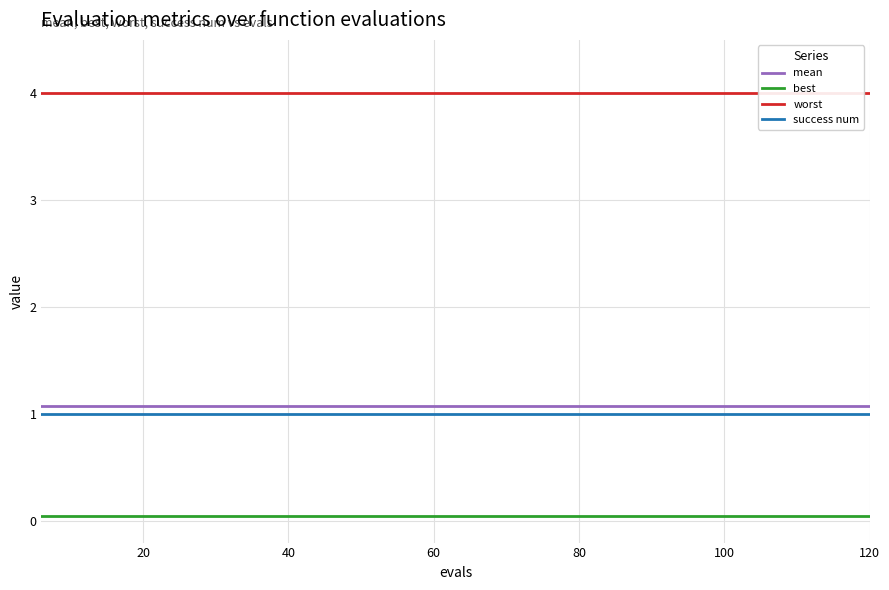

True or false: best and worst intersect in this chart.

False